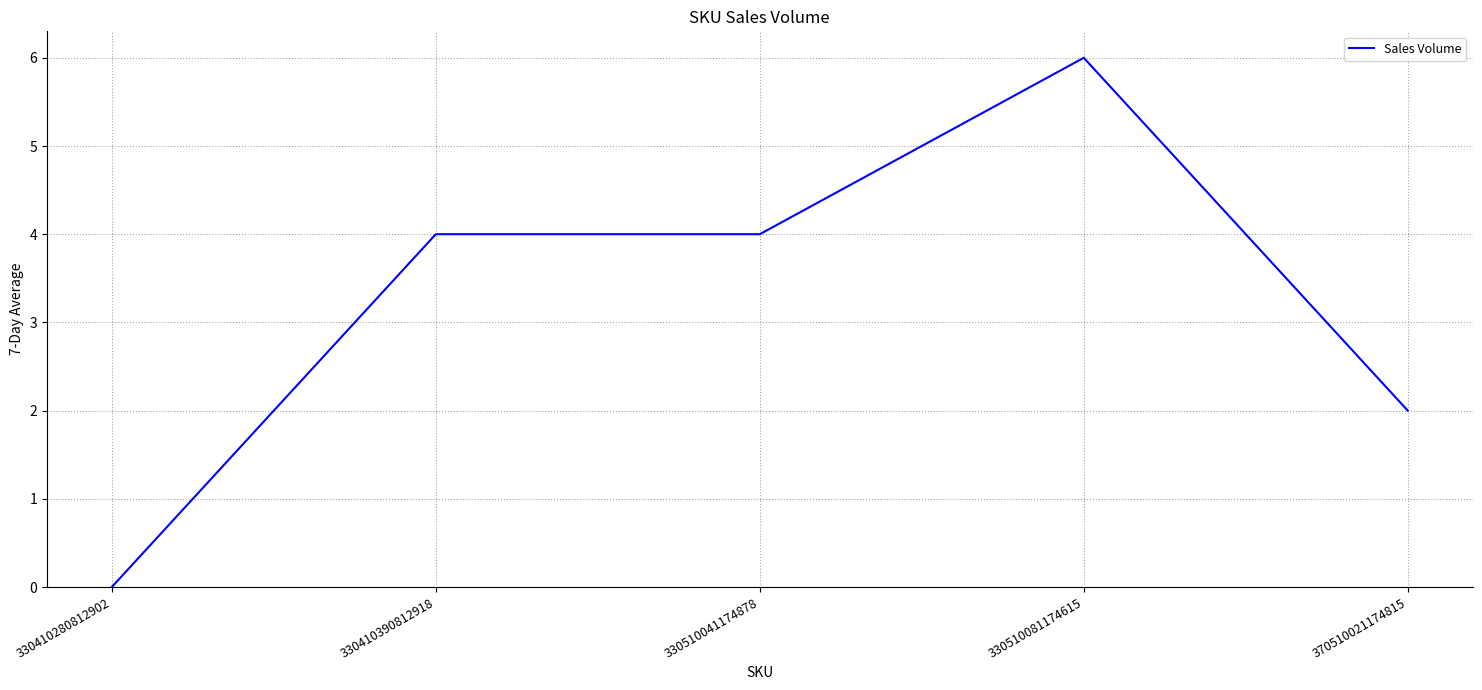

What is the sum of all values?

16